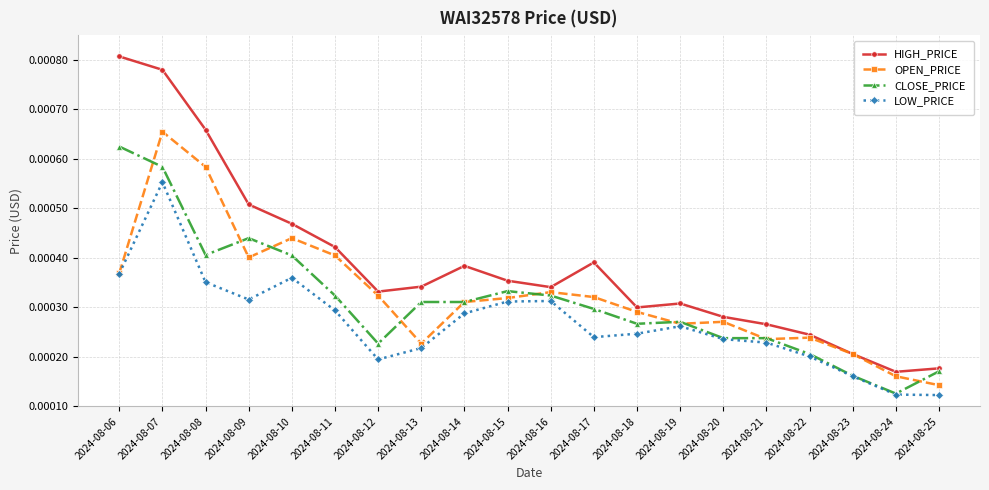

Which series ends up on top after the final intersection of OPEN_PRICE and CLOSE_PRICE?

CLOSE_PRICE